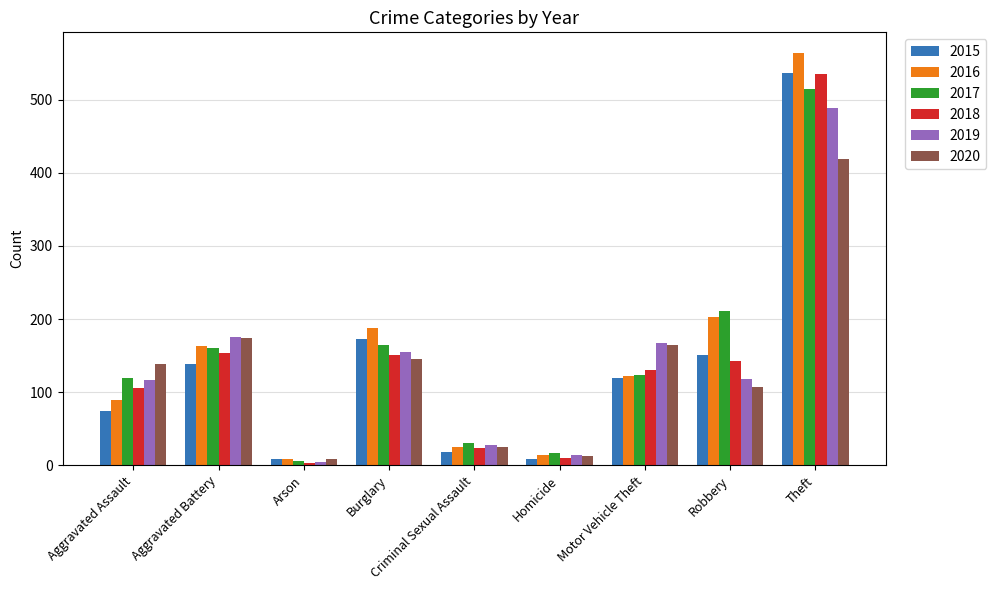

What is the approximate value of 2020 at Aggravated Assault?

139